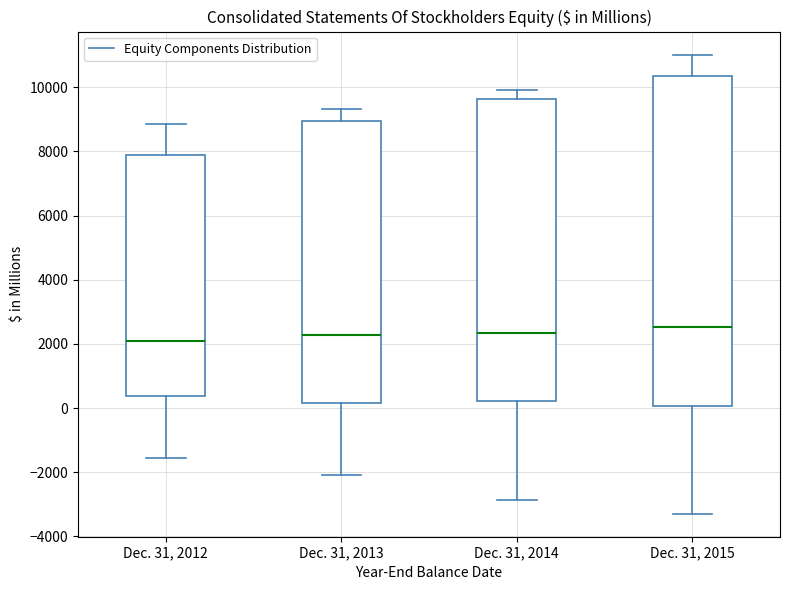

Which box is the tallest, from its lower edge to its upper edge?

Dec. 31, 2015